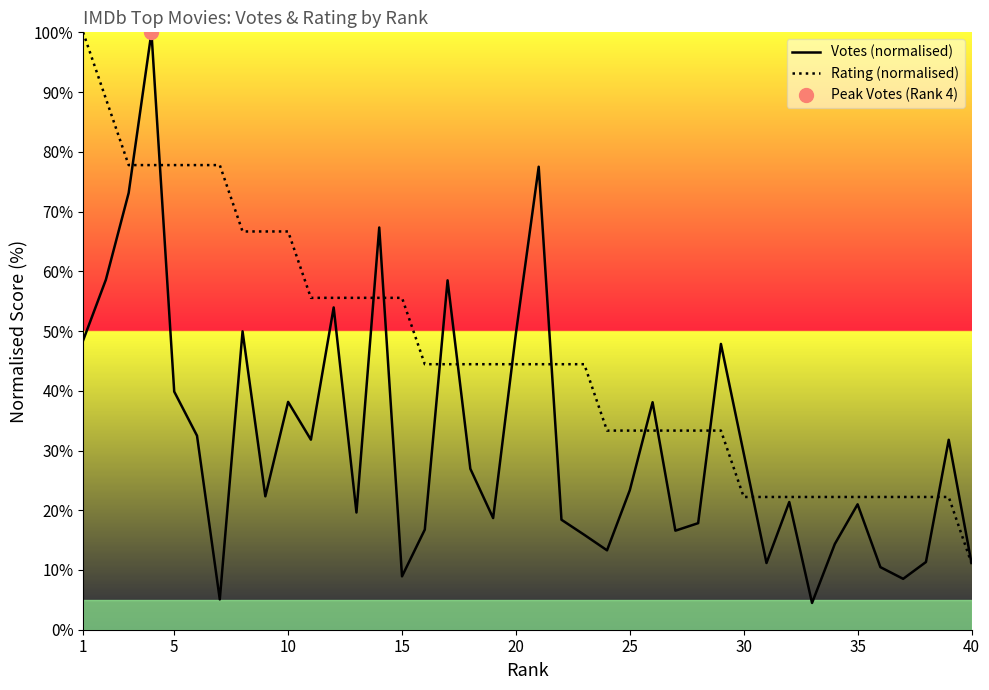

How many interior local valleys does the Votes (normalised) series have?

11